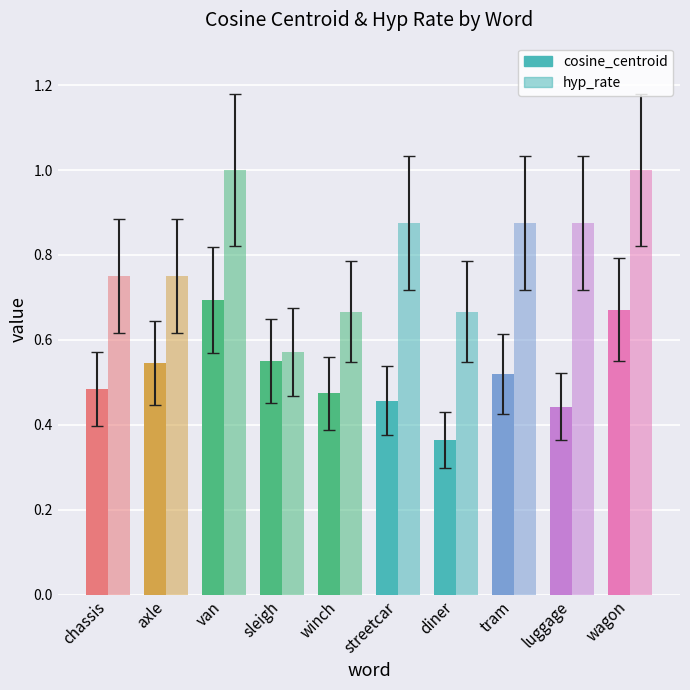

What is the minimum value for cosine_centroid?

0.4